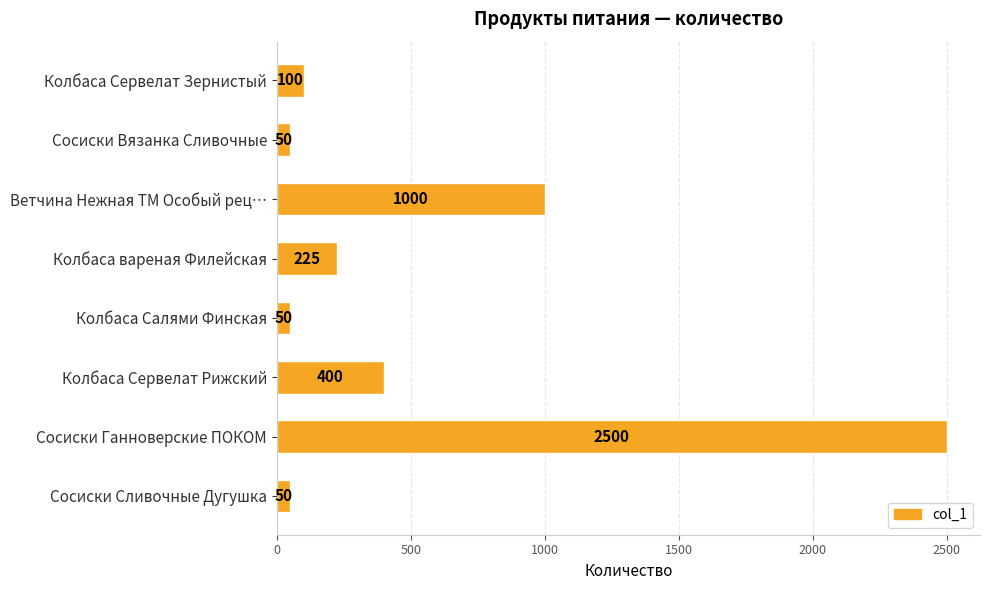

Reading top to bottom, list all the values displayed in this chart.

100	50	1000	225	50	400	2500	50